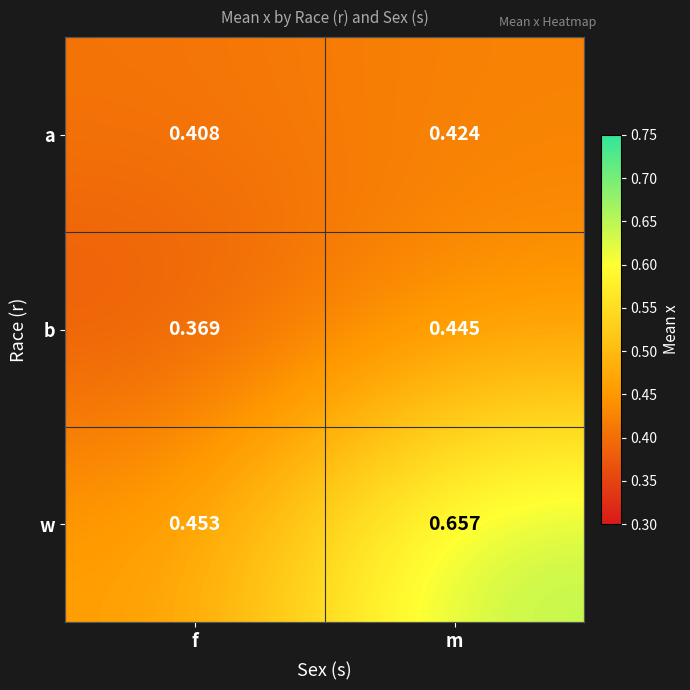

What is the total value across all series at m?

1.5